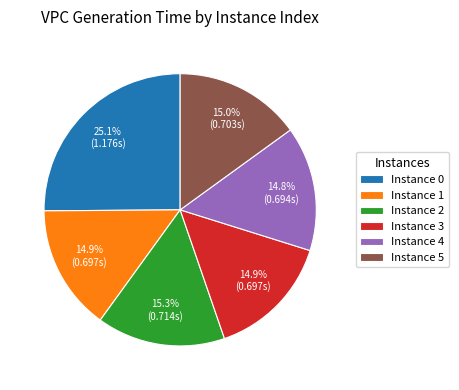

Is there any slice that represents more than half of the pie?

No